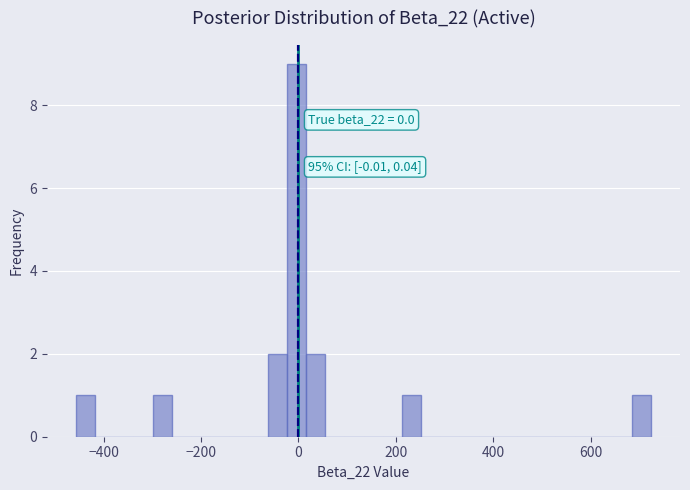

Read against the x-axis, roughly where is the centre of the tallest bar?

0